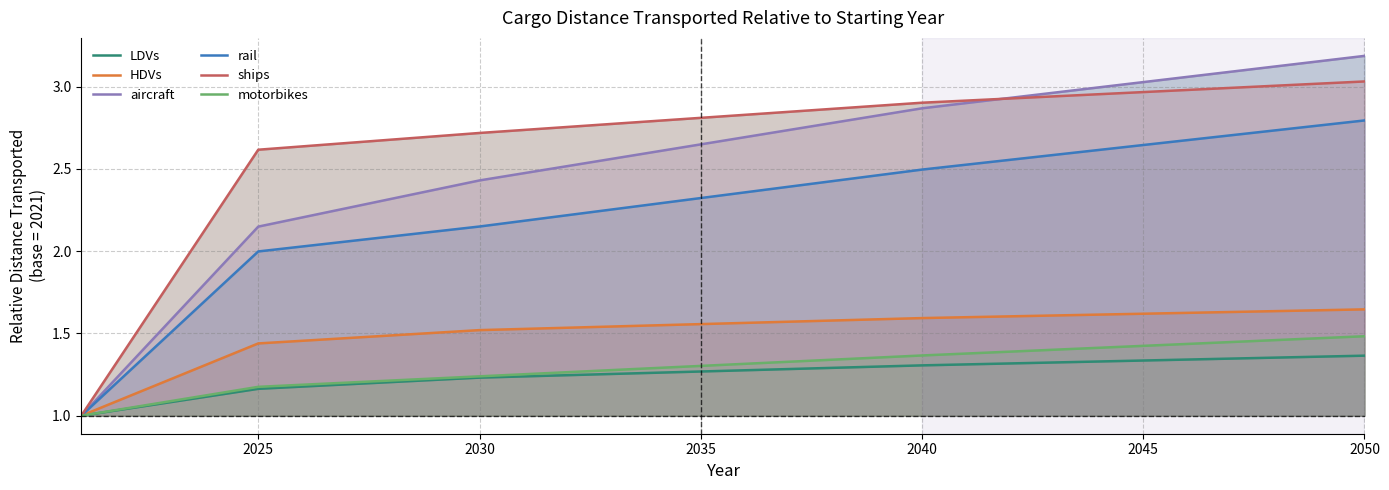

At how many categories does at least one series exceed 2?

27